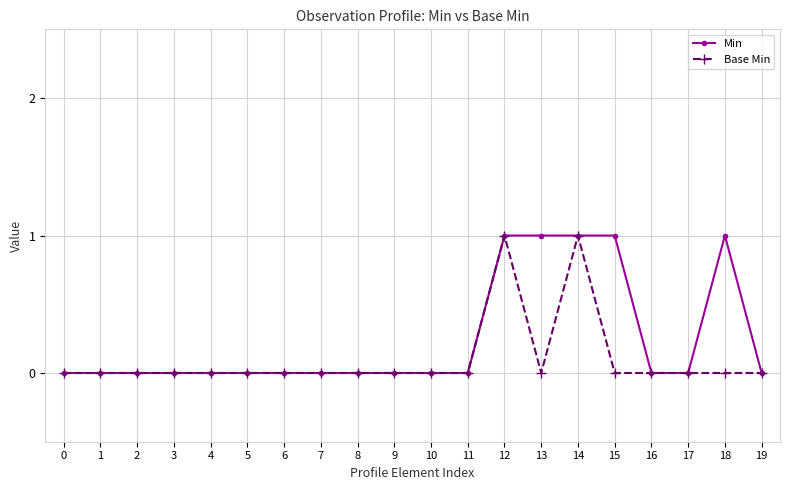

Is this an area chart (filled region under the line)?

No